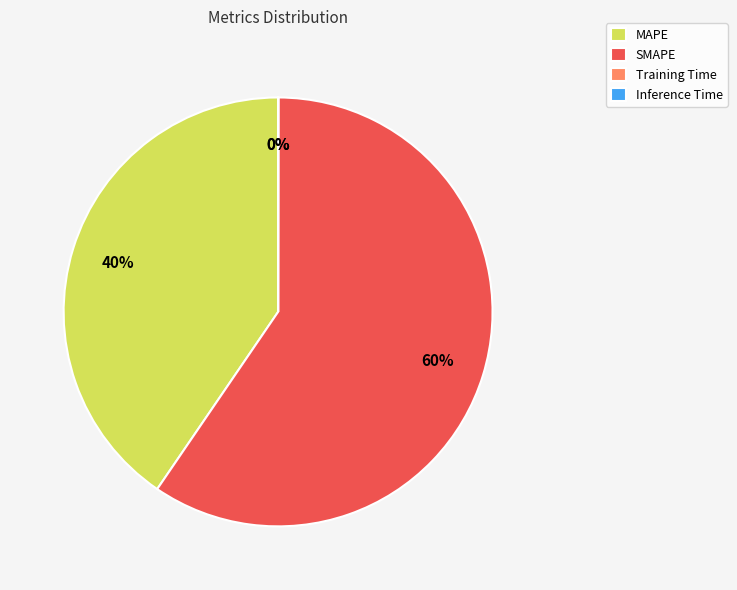

What is the majority slice?

SMAPE